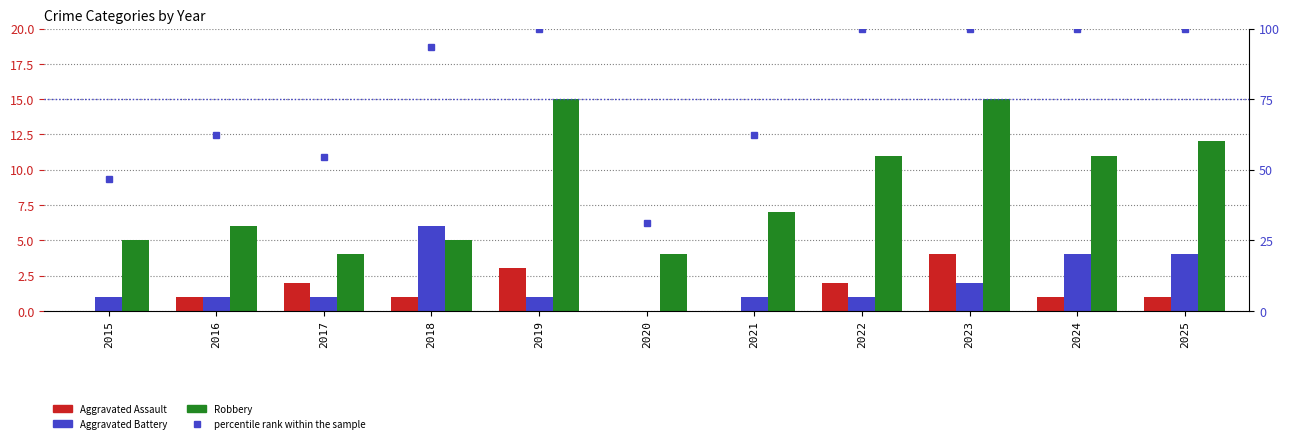

What is the sum of the Aggravated Assault values at 2017 and 2019?

5.0